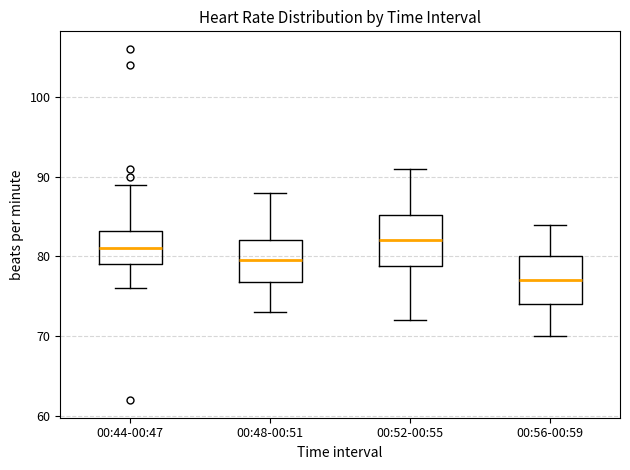

Reading left to right, transcribe this box plot: for each box, give where its median line is, the range the box spans, and where its two whiskers end, as read against the y-axis. The values are not printed on the chart, so give them approximately, as read against the axis.

00:44-00:47: median 81, box 79 to 83, whiskers 76 to 89
00:48-00:51: median 80, box 77 to 82, whiskers 73 to 88
00:52-00:55: median 82, box 79 to 85, whiskers 72 to 91
00:56-00:59: median 77, box 74 to 80, whiskers 70 to 84